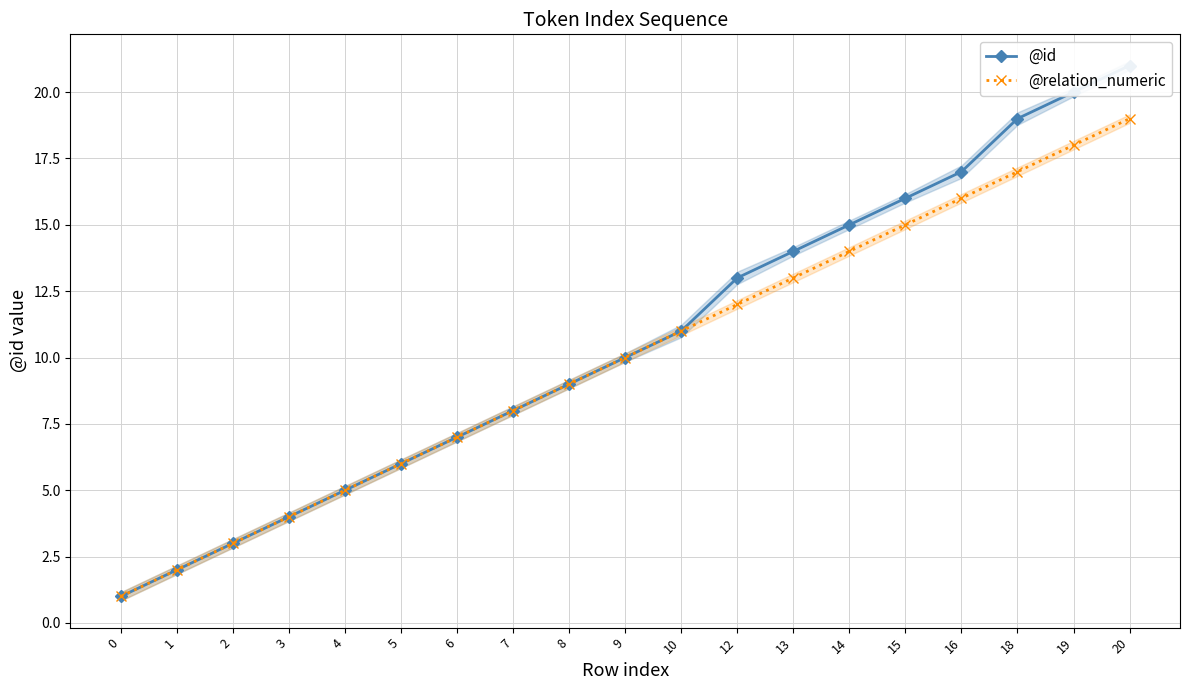

True or false: @relation_numeric and @id intersect in this chart.

False